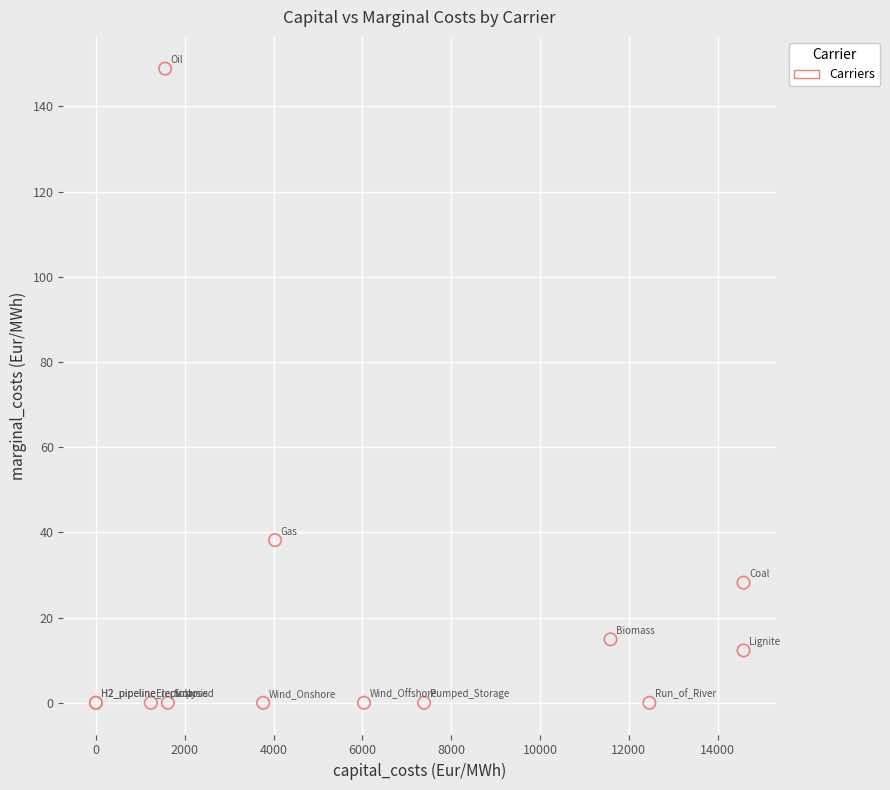

What Y value in the scatter plot is closest to 74?

38.2